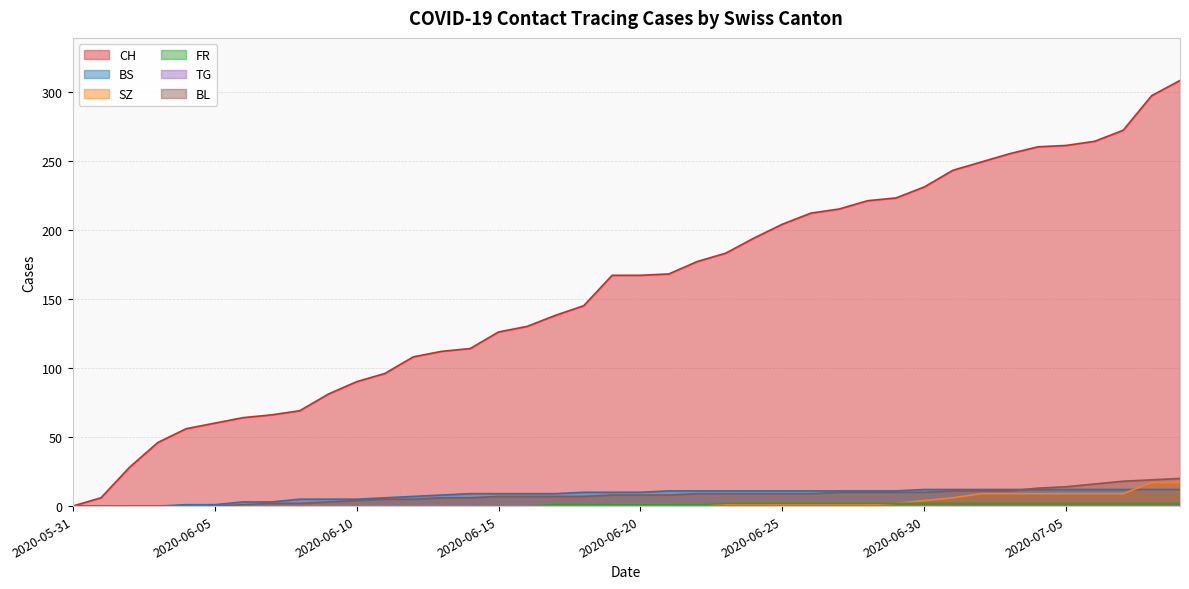

Does the chart have visible grid lines?

Yes